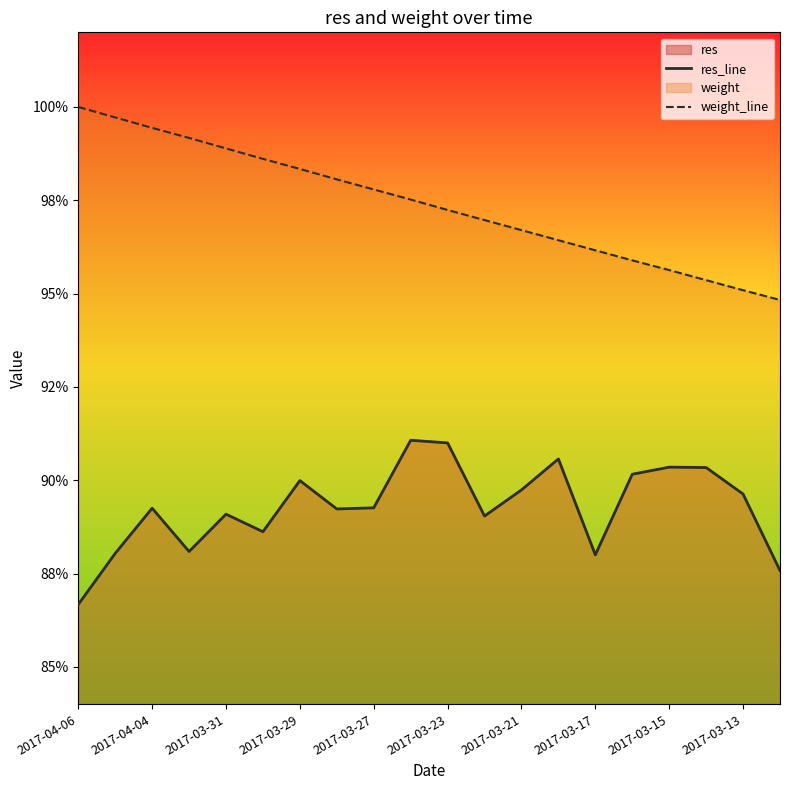

At how many categories does at least one series exceed 0?

20